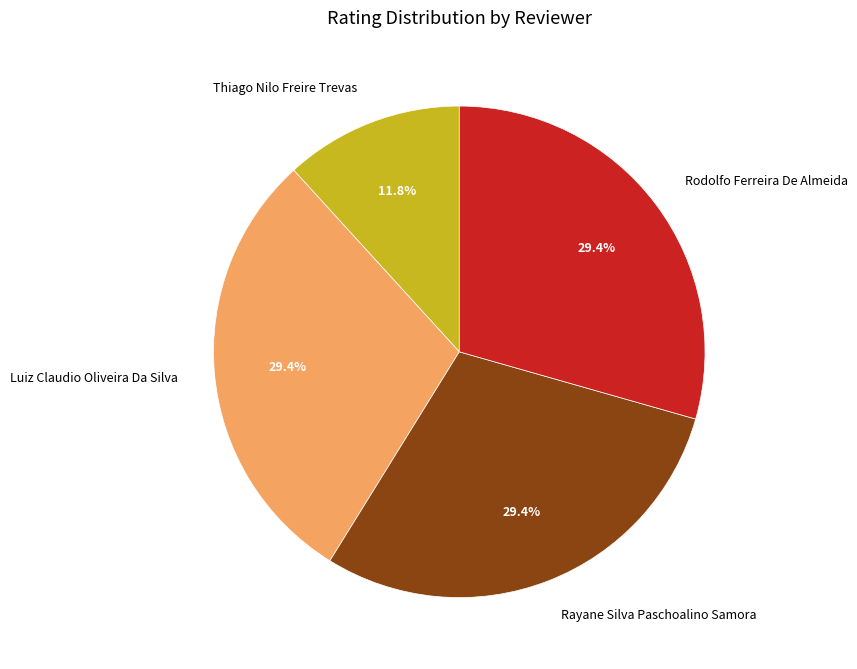

True or false: Rodolfo Ferreira De Almeida accounts for 22% of the total.

False